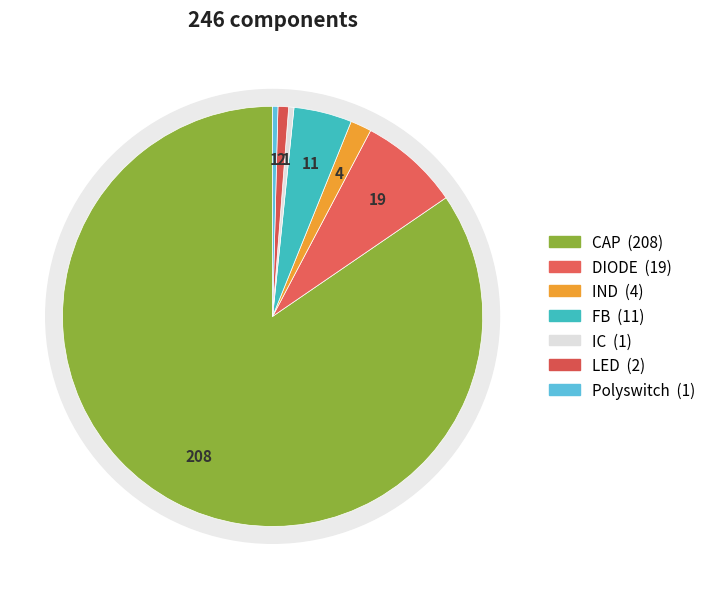

Which slice is the smallest?

Polyswitch